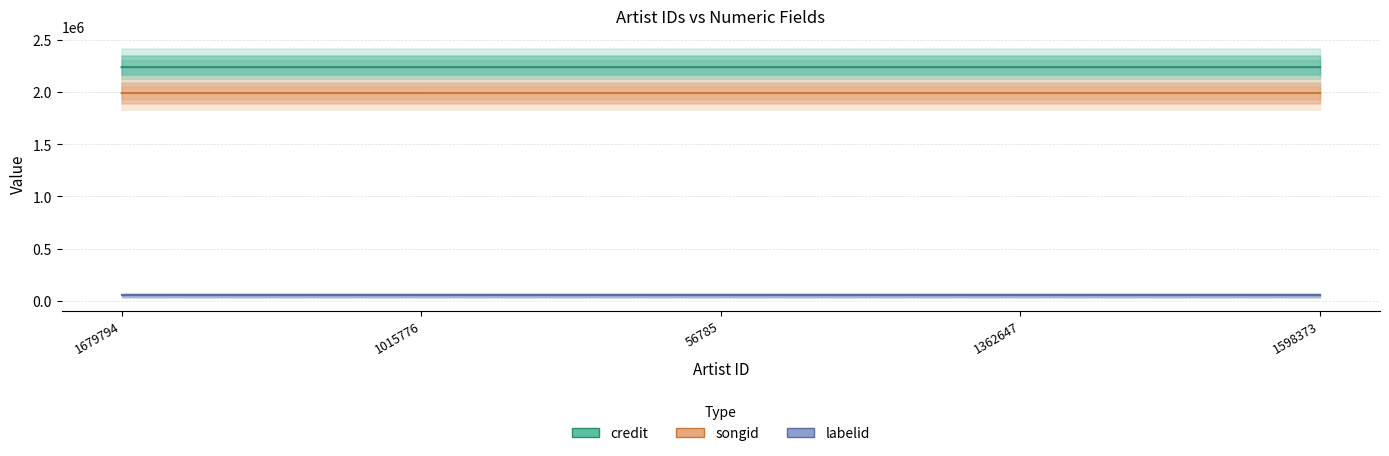

True or false: songid and labelid intersect in this chart.

False